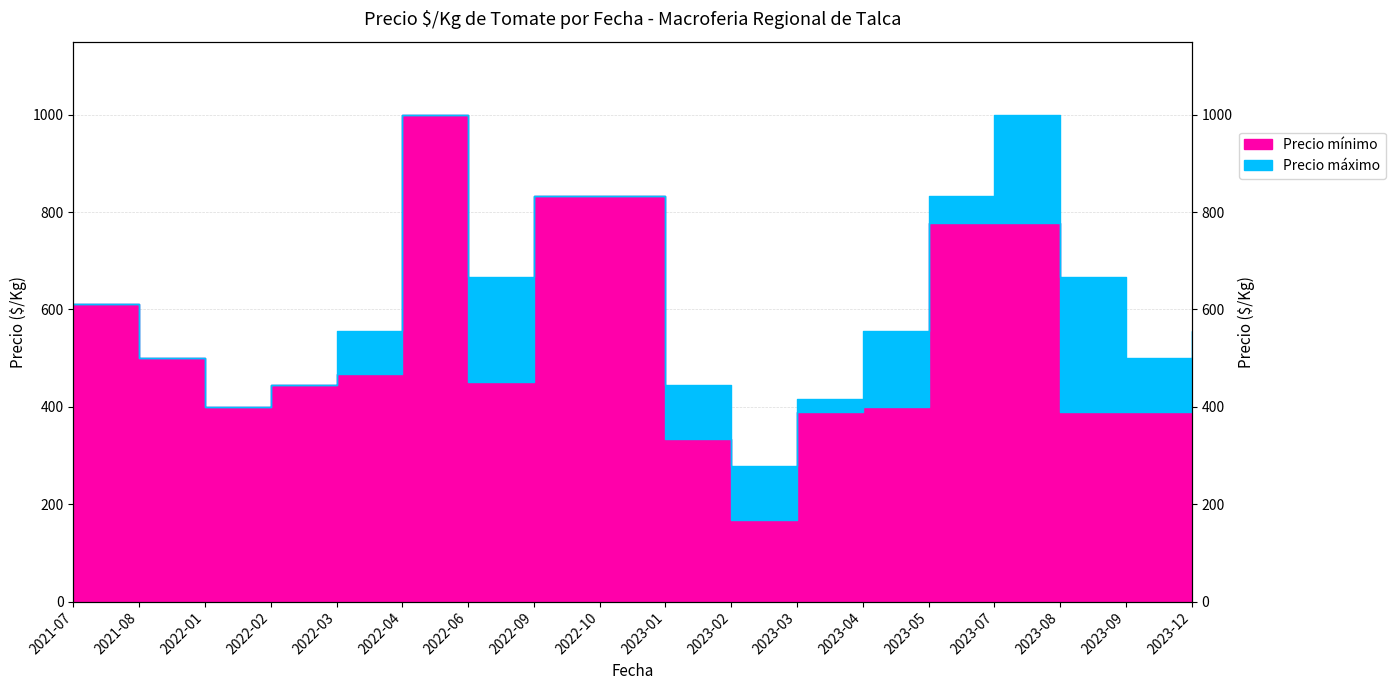

At which category does Precio mínimo reach its first local peak?

2022-04